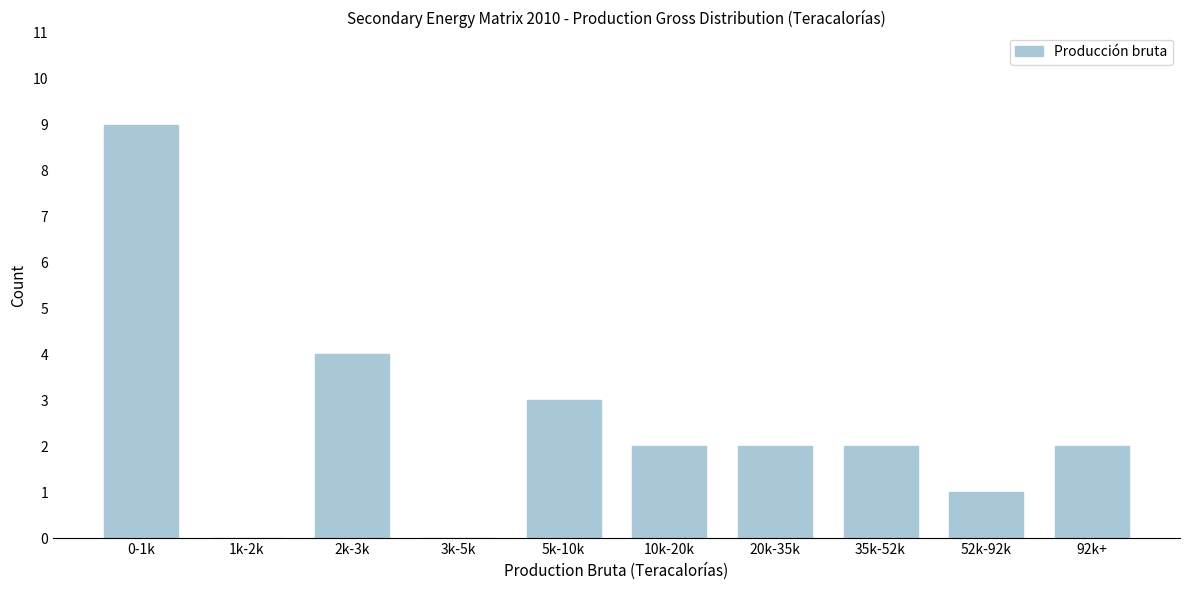

Reading left to right, what are all the values shown in this chart?

0-1k=9	1k-2k=0	2k-3k=4	3k-5k=0	5k-10k=3	10k-20k=2	20k-35k=2	35k-52k=2	52k-92k=1	92k+=2